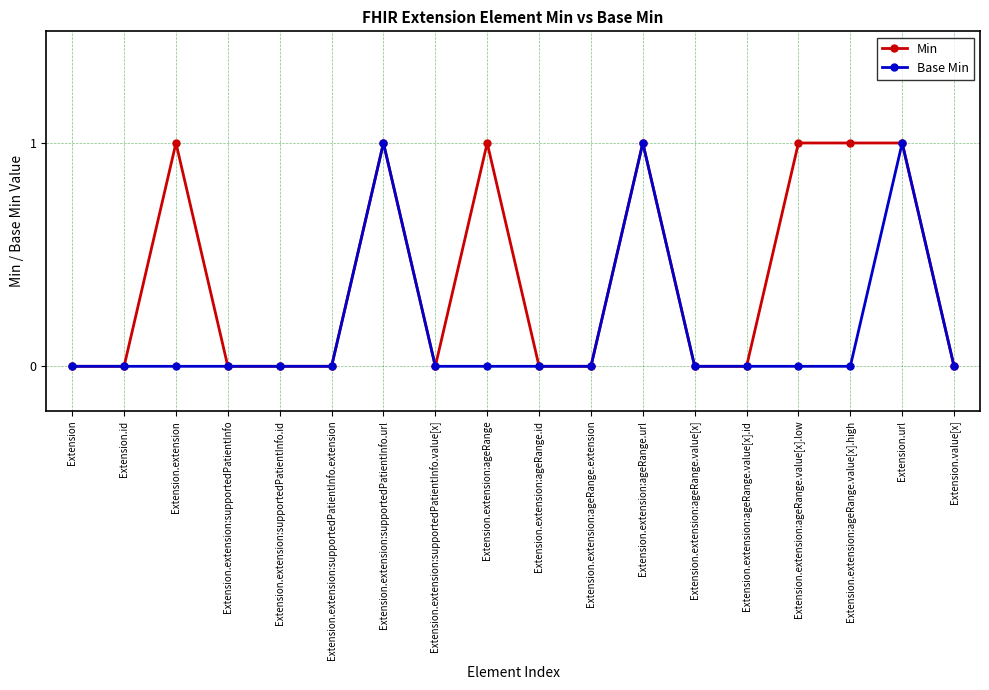

At which category does Min reach its first local peak?

Extension.extension